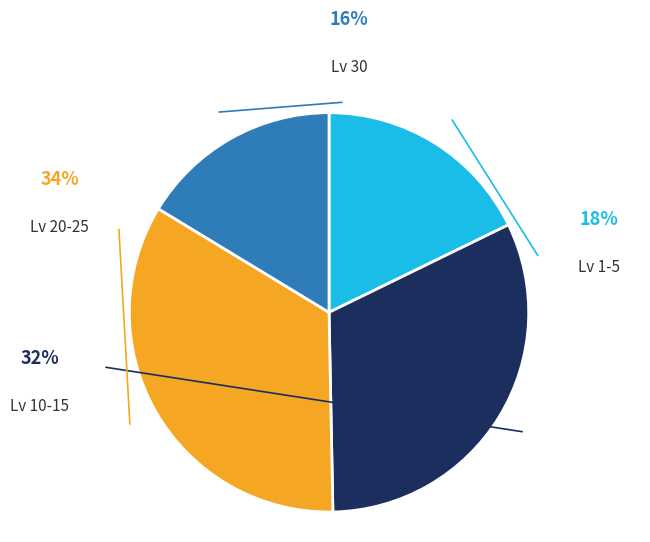

Is there a majority slice in this chart?

No